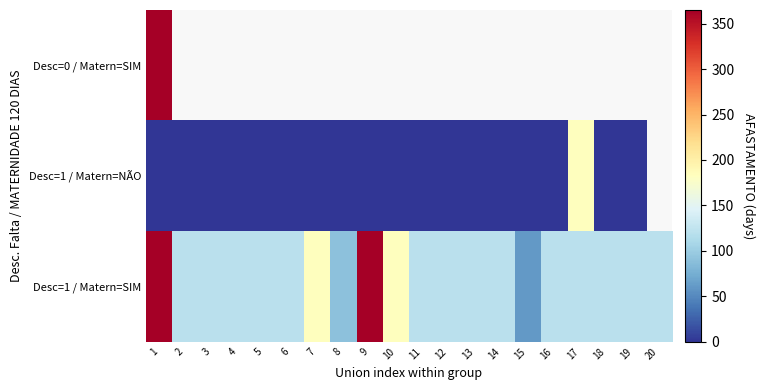

List the series in order of their peak value, highest first.

Desc=0 / Matern=SIM, Desc=1 / Matern=SIM, Desc=1 / Matern=NÃO